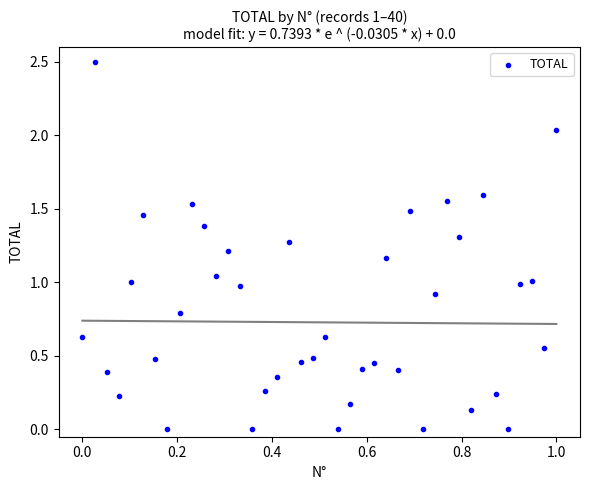

What is the range of Y values (max minus min)?

2.5